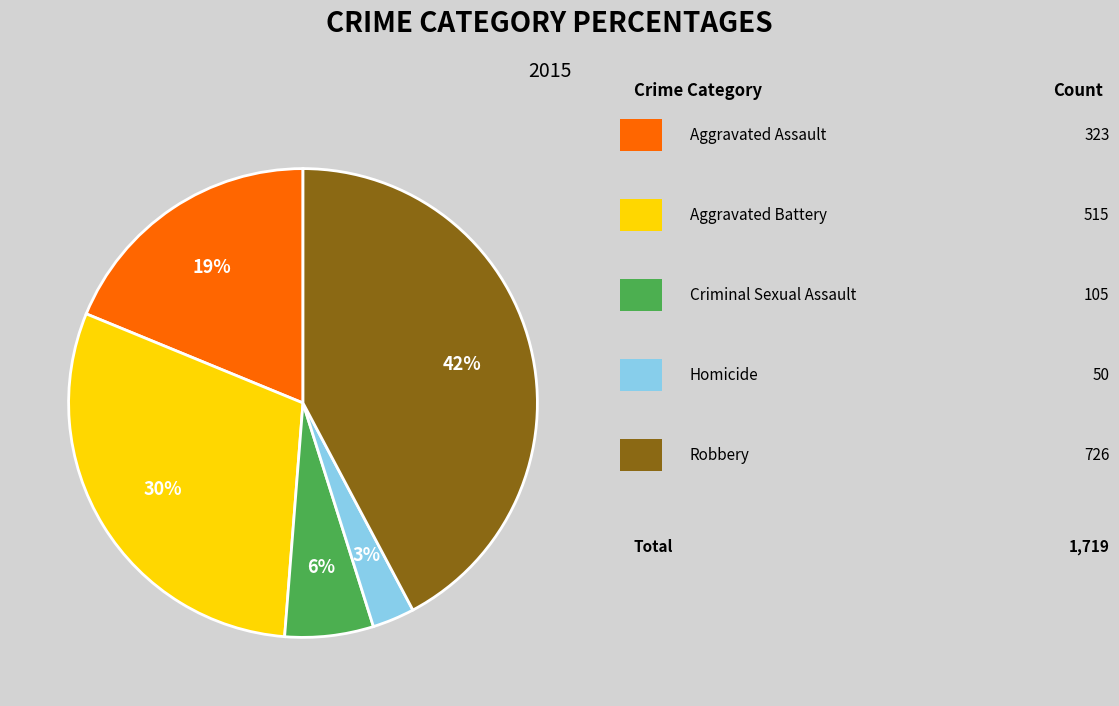

Is there any slice that represents more than half of the pie?

No